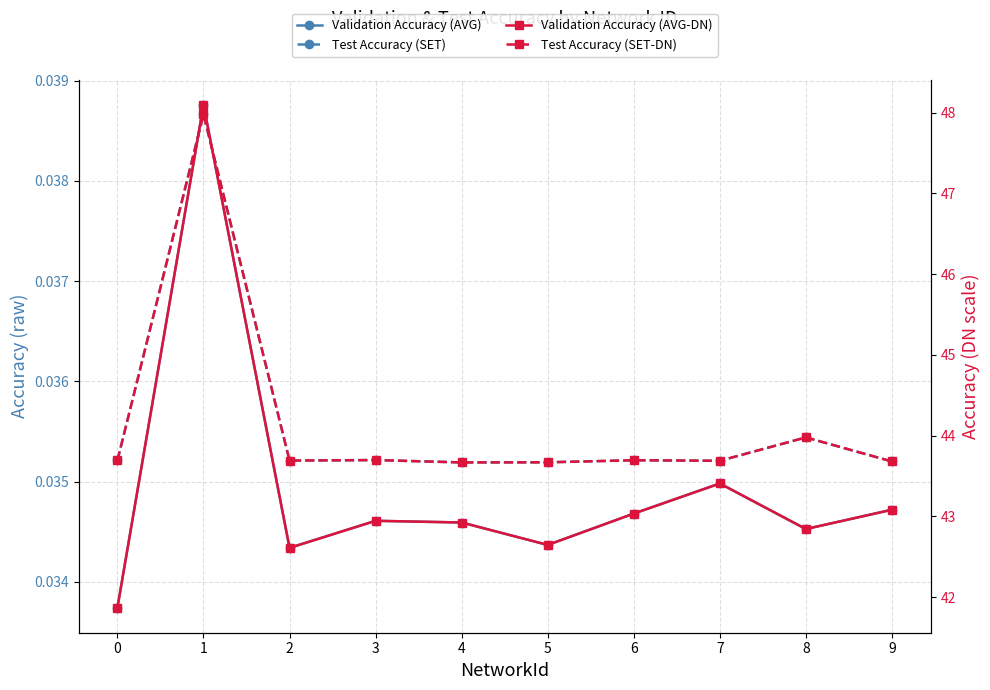

Where is Test Accuracy (SET-DN) nearest to the value 45?

8